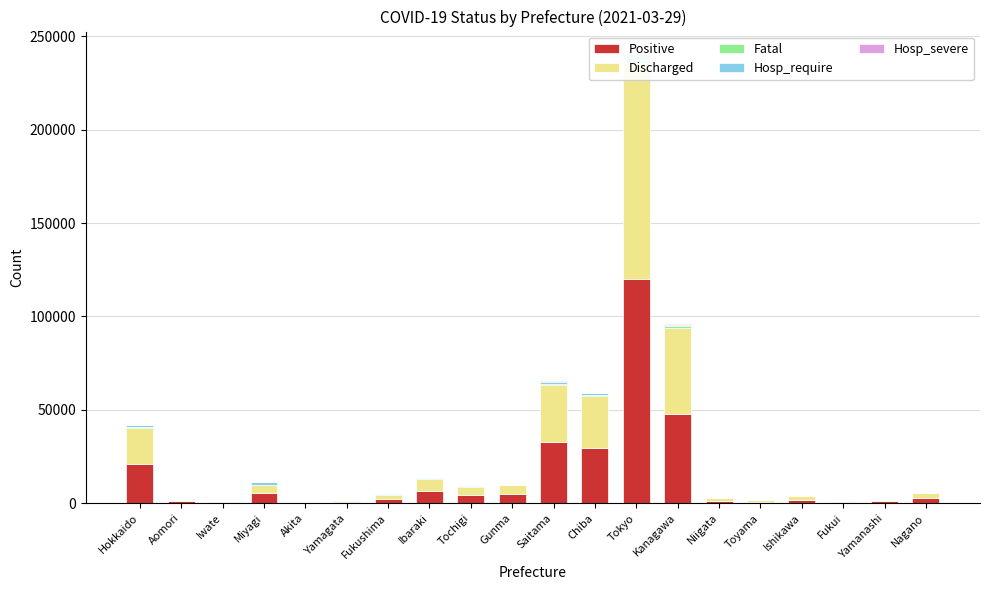

Which series has the widest spread of values?

Positive